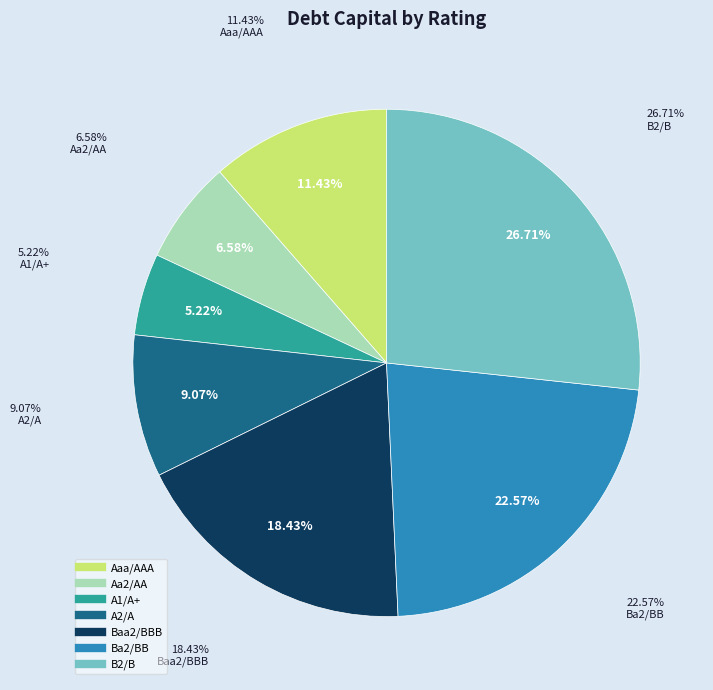

To the nearest percent, what is the average slice percentage?

14%